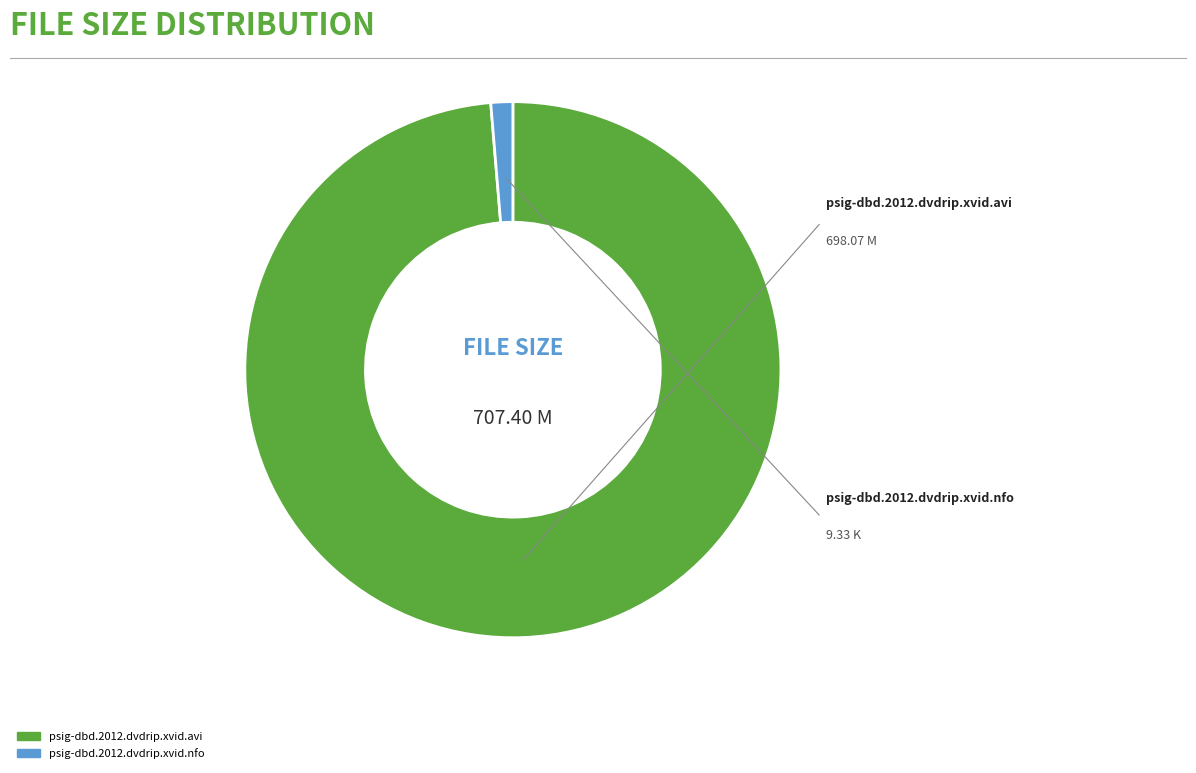

Do psig-dbd.2012.dvdrip.xvid.nfo and psig-dbd.2012.dvdrip.xvid.avi together represent more than half of the pie?

Yes